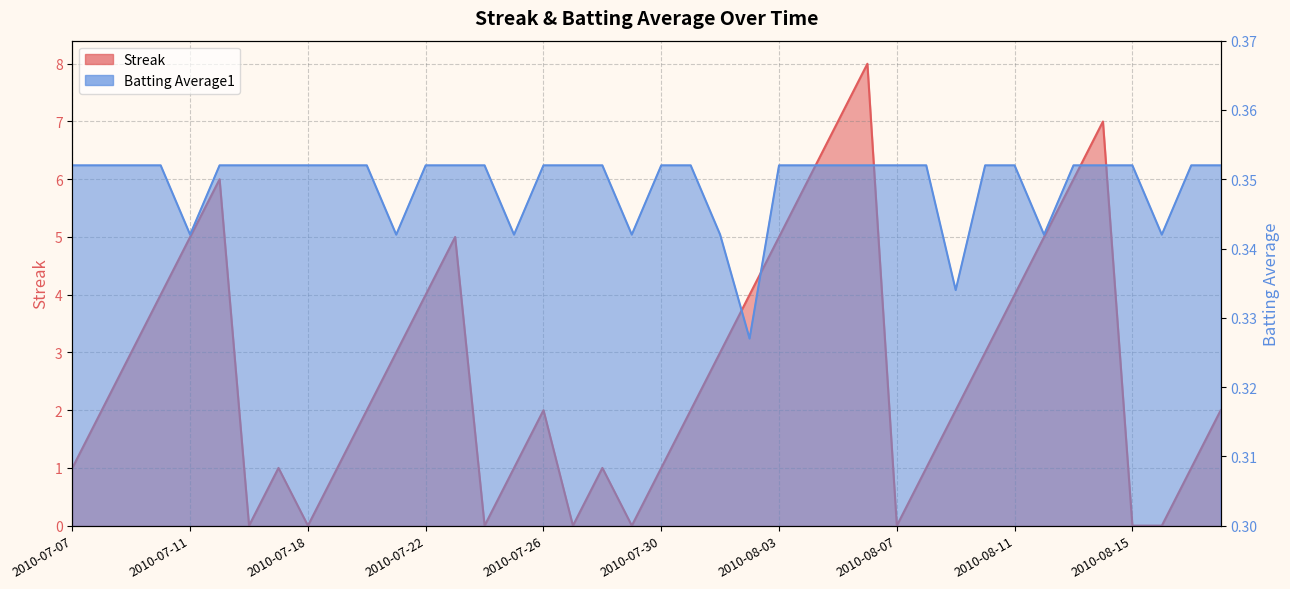

Reading left to right, transcribe all the data shown in this chart.

Streak: 2010-07-07=1.0	2010-07-08=2.0	2010-07-09=3.0	2010-07-10=4.0	2010-07-11=5.0	2010-07-15=6.0	2010-07-16=0.0	2010-07-17=1.0	2010-07-18=0.0	2010-07-19=1.0	2010-07-20=2.0	2010-07-21=3.0	2010-07-22=4.0	2010-07-23=5.0	2010-07-24=0.0	2010-07-25=1.0	2010-07-26=2.0	2010-07-27=0.0	2010-07-28=1.0	2010-07-29=0.0	2010-07-30=1.0	2010-07-31=2.0	2010-08-01=3.0	2010-08-02=4.0	2010-08-03=5.0	2010-08-04=6.0	2010-08-05=7.0	2010-08-06=8.0	2010-08-07=0.0	2010-08-08=1.0	2010-08-09=2.0	2010-08-10=3.0	2010-08-11=4.0	2010-08-12=5.0	2010-08-13=6.0	2010-08-14=7.0	2010-08-15=0.0	2010-08-16=0.0	2010-08-17=1.0	2010-08-18=2.0
Batting Average1: 2010-07-07=0.4	2010-07-08=0.4	2010-07-09=0.4	2010-07-10=0.4	2010-07-11=0.3	2010-07-15=0.4	2010-07-16=0.4	2010-07-17=0.4	2010-07-18=0.4	2010-07-19=0.4	2010-07-20=0.4	2010-07-21=0.3	2010-07-22=0.4	2010-07-23=0.4	2010-07-24=0.4	2010-07-25=0.3	2010-07-26=0.4	2010-07-27=0.4	2010-07-28=0.4	2010-07-29=0.3	2010-07-30=0.4	2010-07-31=0.4	2010-08-01=0.3	2010-08-02=0.3	2010-08-03=0.4	2010-08-04=0.4	2010-08-05=0.4	2010-08-06=0.4	2010-08-07=0.4	2010-08-08=0.4	2010-08-09=0.3	2010-08-10=0.4	2010-08-11=0.4	2010-08-12=0.3	2010-08-13=0.4	2010-08-14=0.4	2010-08-15=0.4	2010-08-16=0.3	2010-08-17=0.4	2010-08-18=0.4